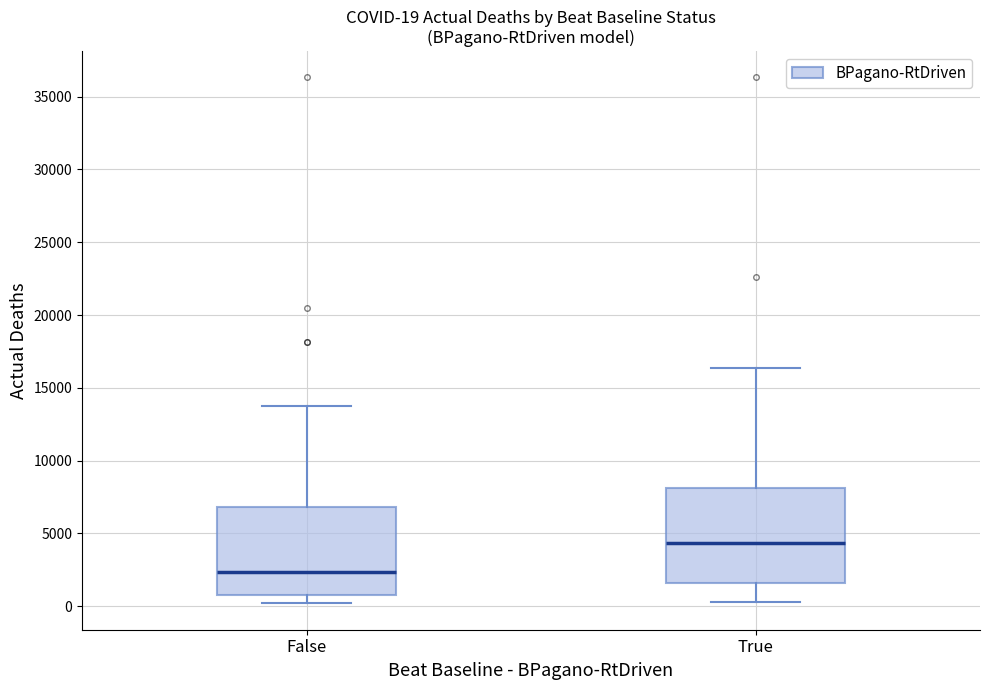

Which box has the highest median line?

True